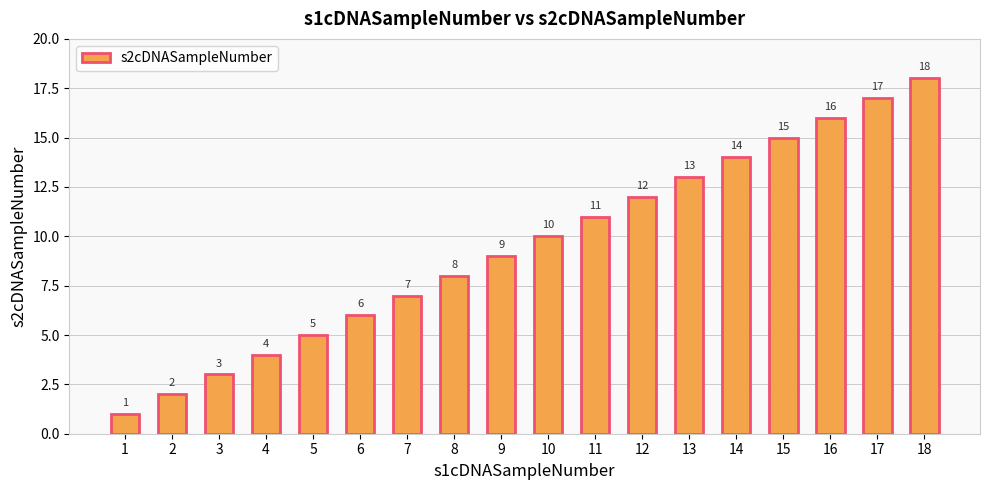

Does the chart contain stacked bars?

No